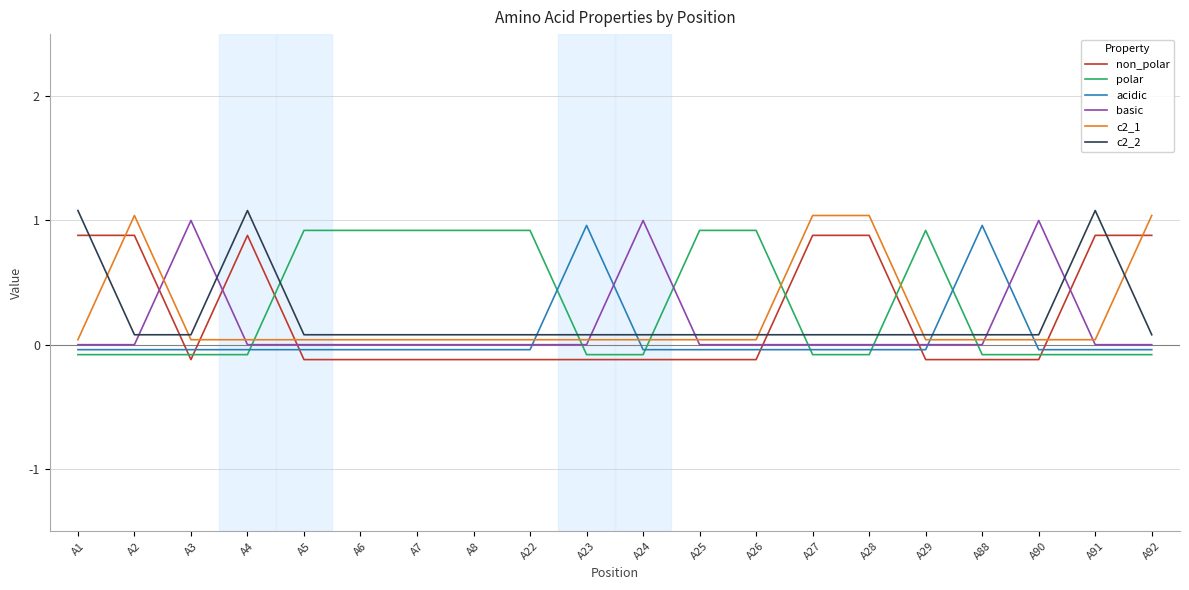

What is the greatest value displayed?

1.1